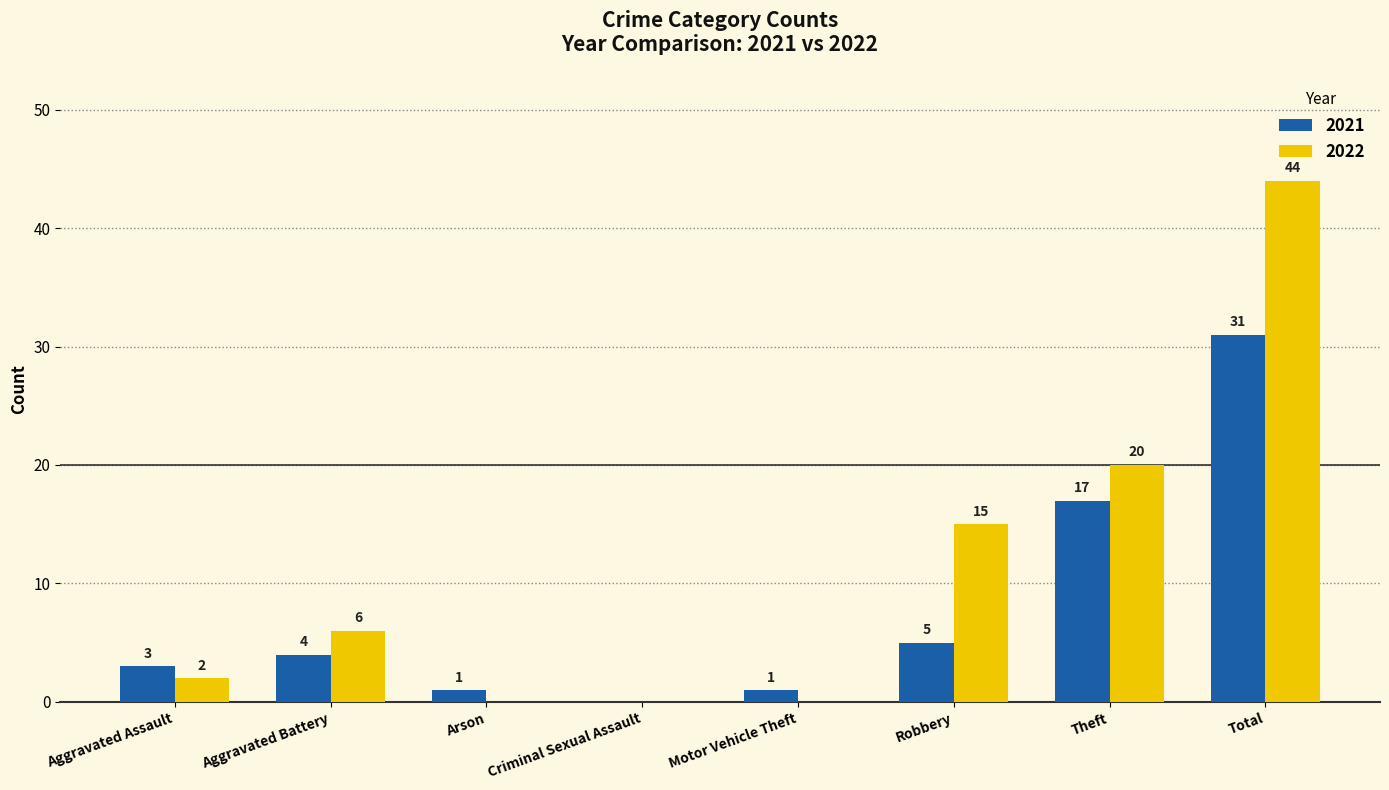

At which label is 2022 closest to 22?

Theft